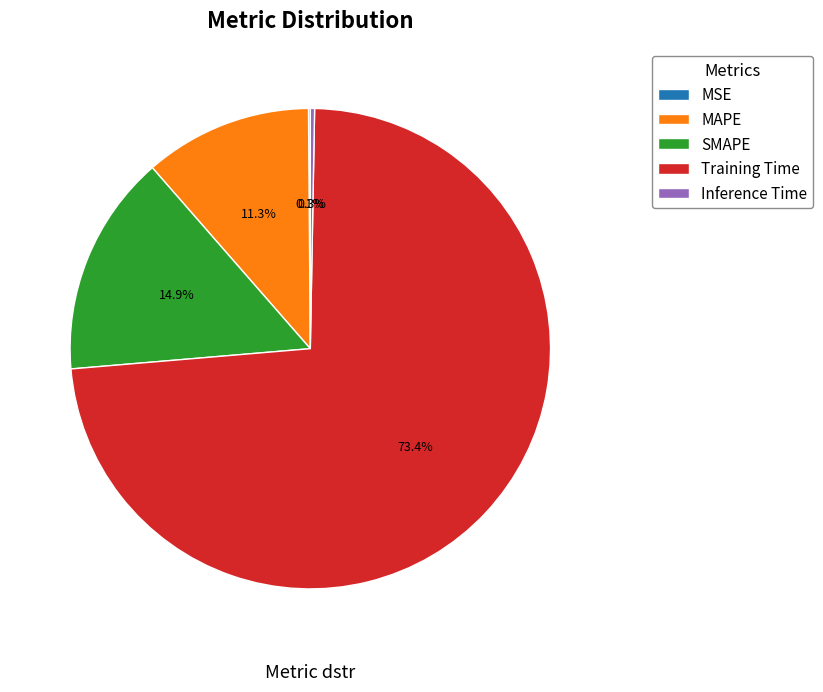

What portion of the pie excludes Inference Time?

99.7%